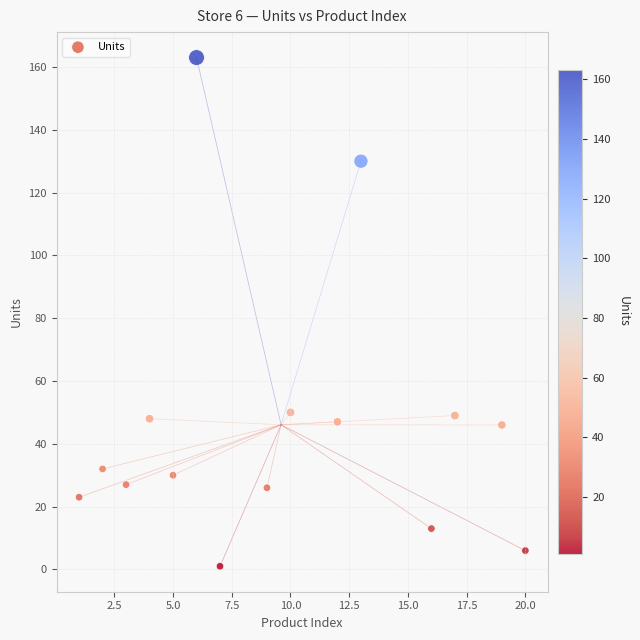

What is the range of X values (max minus min)?

19